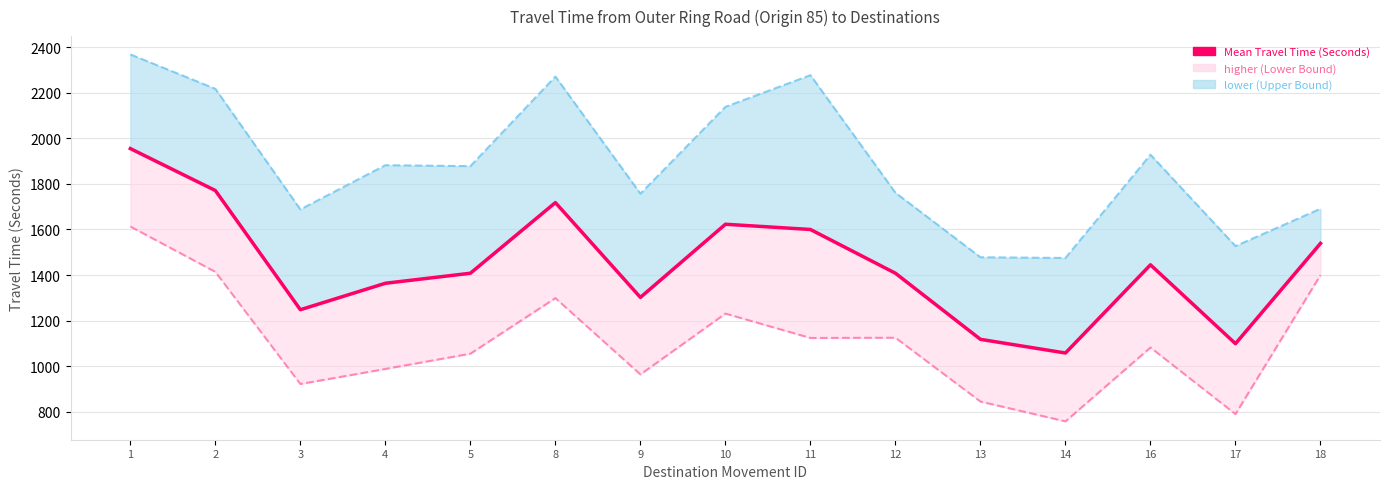

Reading right to left, extract all data points from this chart.

1539	1099	1445	1058	1118	1408	1600	1623	1302	1718	1408	1364	1248	1771	1955